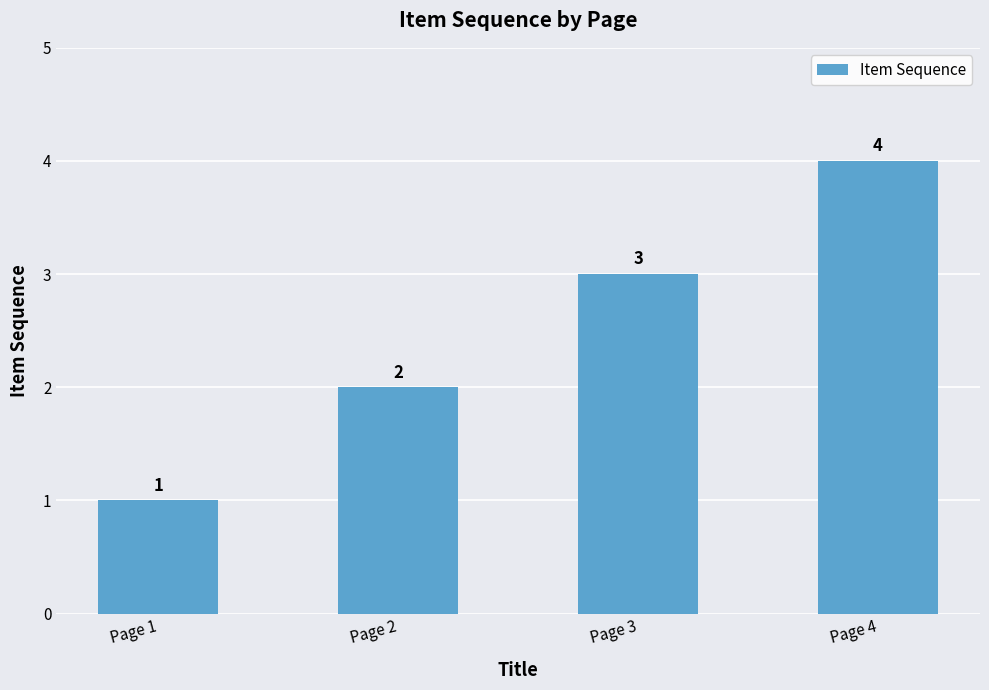

Which label corresponds to the largest value in the chart?

Page 4